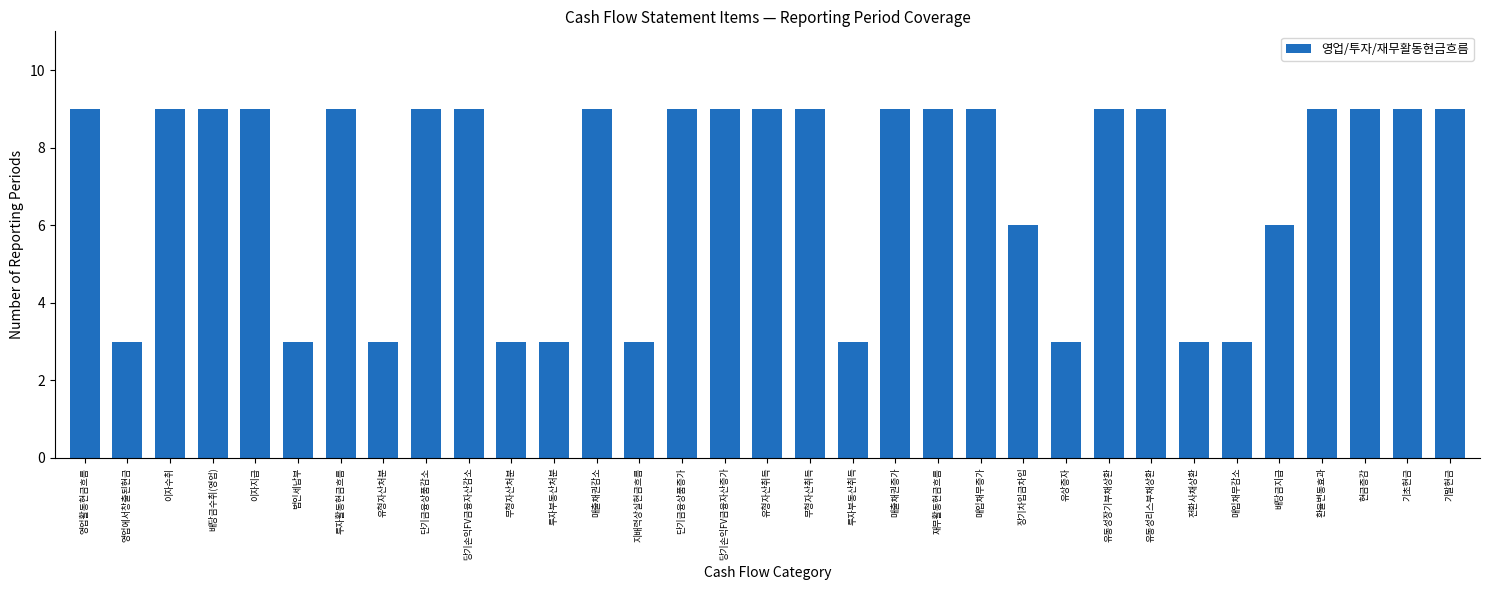

Reading left to right, extract all data points from this chart.

영업활동현금흐름=9	영업에서창출된현금=3	이자수취=9	배당금수취(영업)=9	이자지급=9	법인세납부=3	투자활동현금흐름=9	유형자산처분=3	단기금융상품감소=9	당기손익FV금융자산감소=9	무형자산처분=3	투자부동산처분=3	매출채권감소=9	지배력상실현금흐름=3	단기금융상품증가=9	당기손익FV금융자산증가=9	유형자산취득=9	무형자산취득=9	투자부동산취득=3	매출채권증가=9	재무활동현금흐름=9	매입채무증가=9	장기차입금차입=6	유상증자=3	유동성장기부채상환=9	유동성리스부채상환=9	전환사채상환=3	매입채무감소=3	배당금지급=6	환율변동효과=9	현금증감=9	기초현금=9	기말현금=9